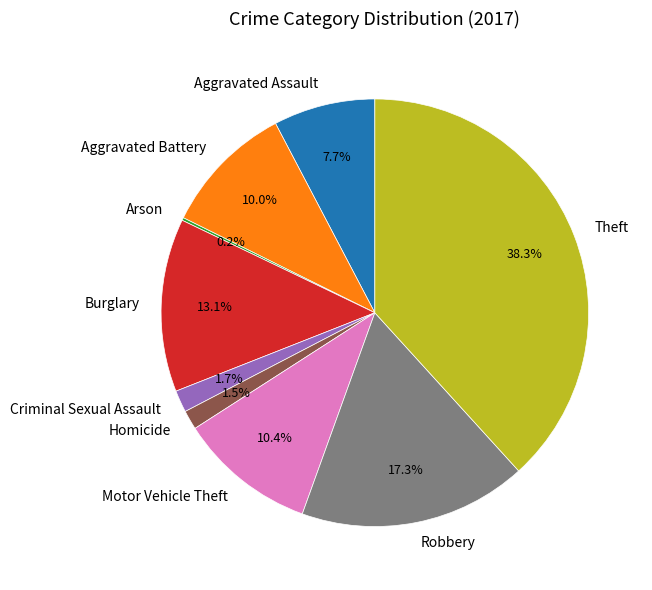

Is Burglary the majority of the pie?

No